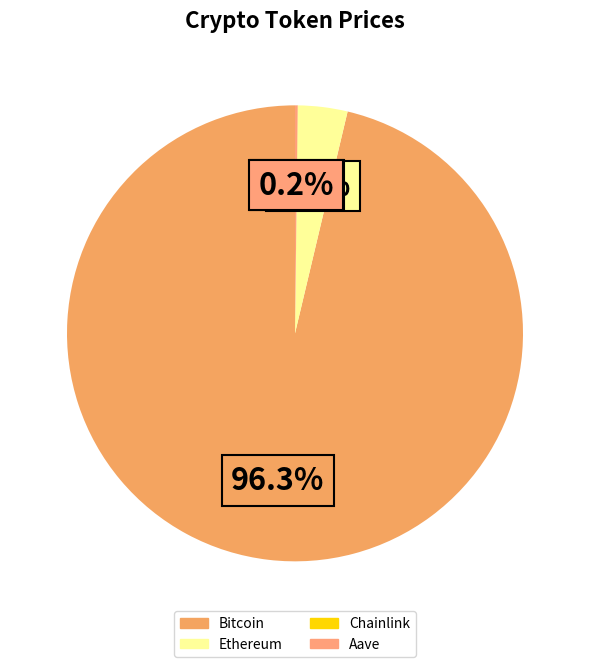

Rank the categories by value from lowest to highest.

Chainlink, Aave, Ethereum, Bitcoin